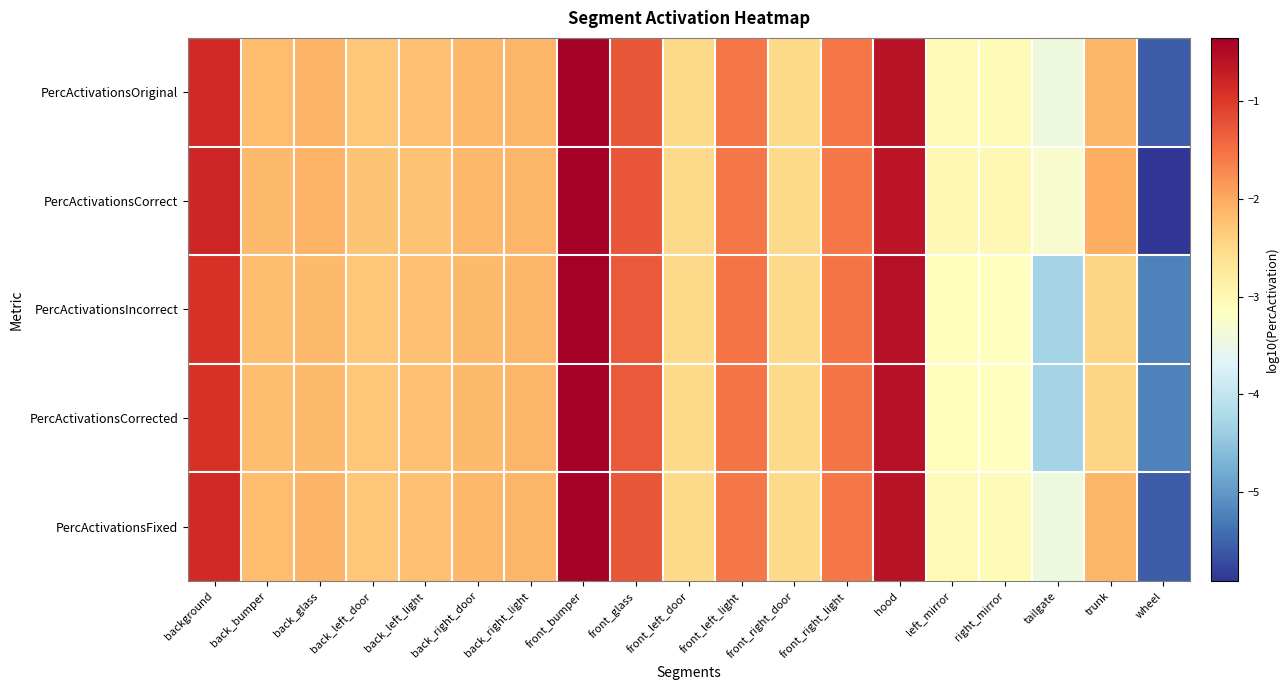

Reading right to left, what are all the values shown in this chart?

PercActivationsOriginal: wheel=-5.6	trunk=-2.1	tailgate=-3.4	right_mirror=-3.0	left_mirror=-3.0	hood=-0.6	front_right_light=-1.5	front_right_door=-2.5	front_left_light=-1.5	front_left_door=-2.5	front_glass=-1.3	front_bumper=-0.4	back_right_light=-2.1	back_right_door=-2.2	back_left_light=-2.2	back_left_door=-2.3	back_glass=-2.1	back_bumper=-2.2	background=-0.8
PercActivationsCorrect: wheel=-5.9	trunk=-2.0	tailgate=-3.3	right_mirror=-3.0	left_mirror=-3.0	hood=-0.6	front_right_light=-1.6	front_right_door=-2.5	front_left_light=-1.6	front_left_door=-2.5	front_glass=-1.3	front_bumper=-0.4	back_right_light=-2.1	back_right_door=-2.1	back_left_light=-2.2	back_left_door=-2.3	back_glass=-2.1	back_bumper=-2.2	background=-0.8
PercActivationsIncorrect: wheel=-5.2	trunk=-2.4	tailgate=-4.3	right_mirror=-3.1	left_mirror=-3.1	hood=-0.6	front_right_light=-1.5	front_right_door=-2.5	front_left_light=-1.5	front_left_door=-2.5	front_glass=-1.3	front_bumper=-0.3	back_right_light=-2.1	back_right_door=-2.2	back_left_light=-2.2	back_left_door=-2.3	back_glass=-2.2	back_bumper=-2.2	background=-0.9
PercActivationsCorrected: wheel=-5.2	trunk=-2.4	tailgate=-4.3	right_mirror=-3.1	left_mirror=-3.1	hood=-0.6	front_right_light=-1.5	front_right_door=-2.5	front_left_light=-1.5	front_left_door=-2.5	front_glass=-1.3	front_bumper=-0.3	back_right_light=-2.1	back_right_door=-2.2	back_left_light=-2.2	back_left_door=-2.3	back_glass=-2.2	back_bumper=-2.2	background=-0.9
PercActivationsFixed: wheel=-5.6	trunk=-2.1	tailgate=-3.4	right_mirror=-3.0	left_mirror=-3.0	hood=-0.6	front_right_light=-1.5	front_right_door=-2.5	front_left_light=-1.5	front_left_door=-2.5	front_glass=-1.3	front_bumper=-0.4	back_right_light=-2.1	back_right_door=-2.2	back_left_light=-2.2	back_left_door=-2.3	back_glass=-2.1	back_bumper=-2.2	background=-0.8